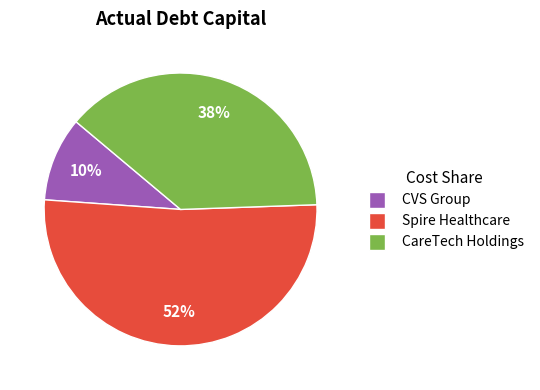

To the nearest percent, what is the average slice percentage?

33%